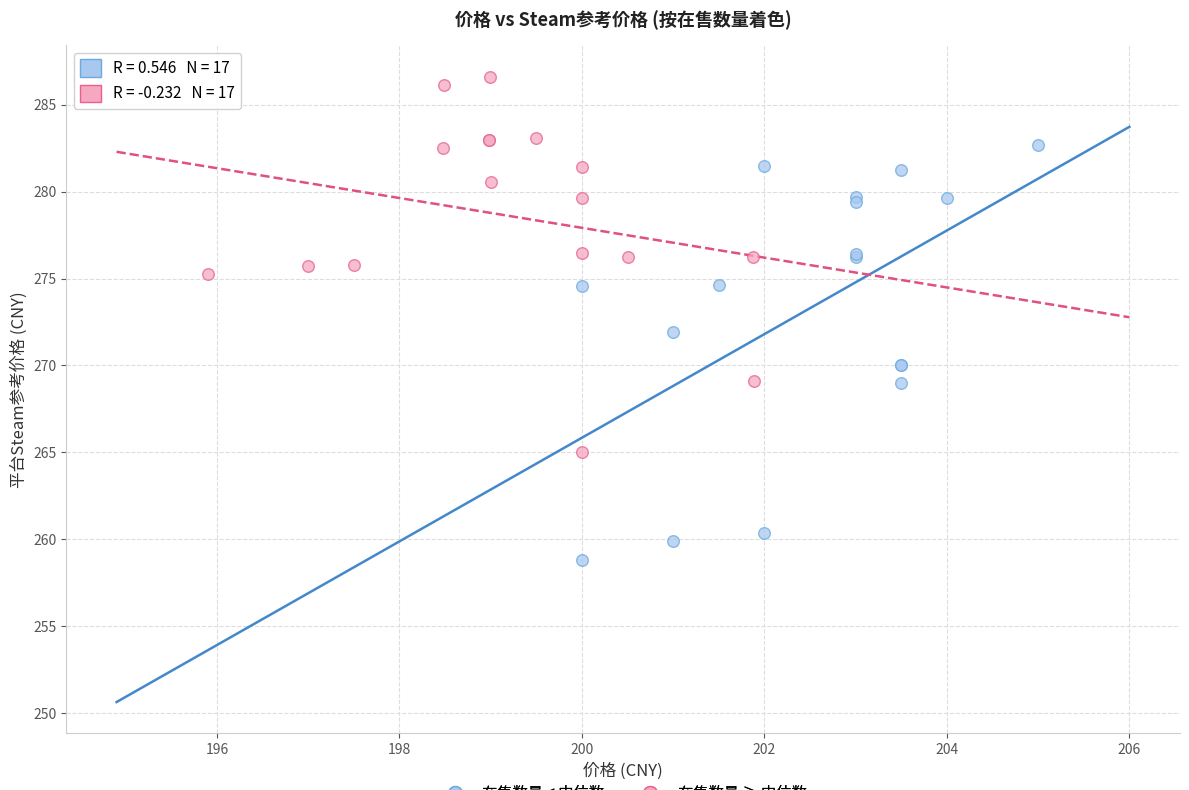

Which series contains the lowest Y value?

在售数量 < 中位数